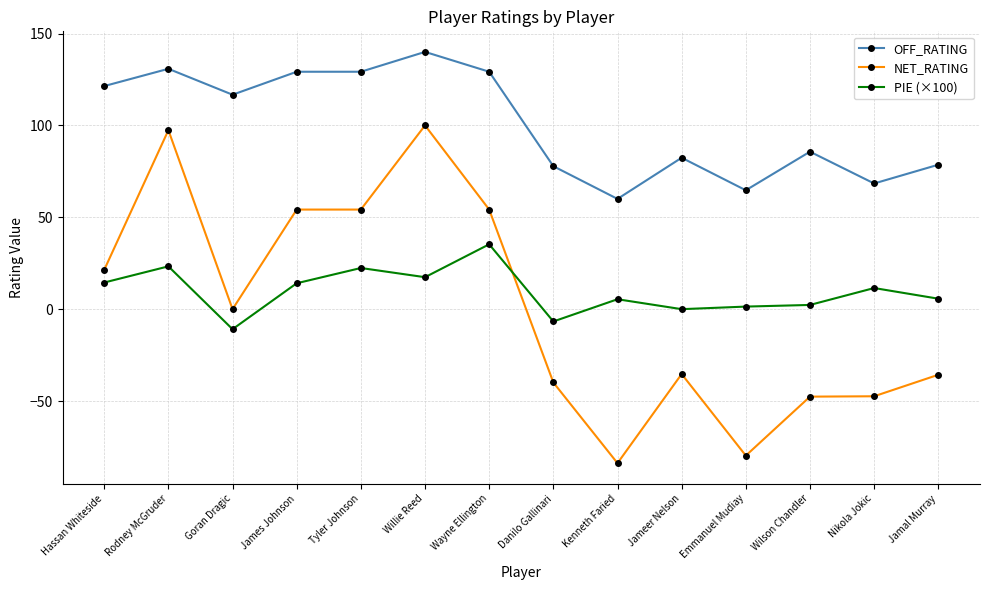

What is the label of the 11th point from the left?

Emmanuel Mudiay